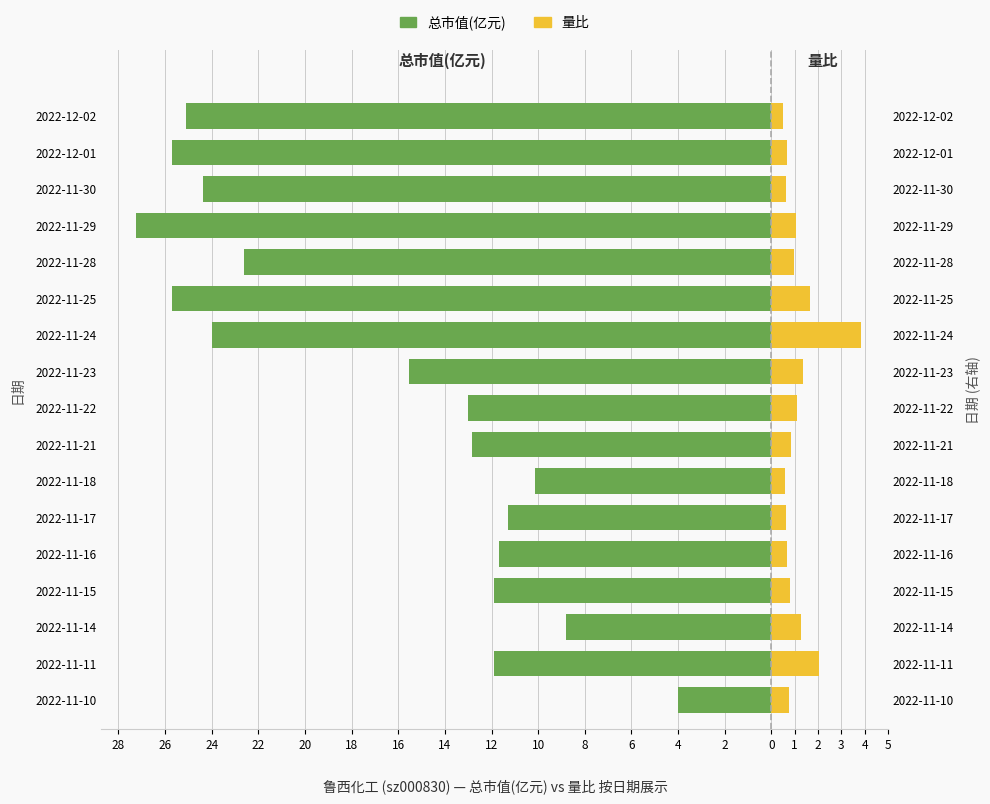

What is the sum of all 量比 values?

19.4